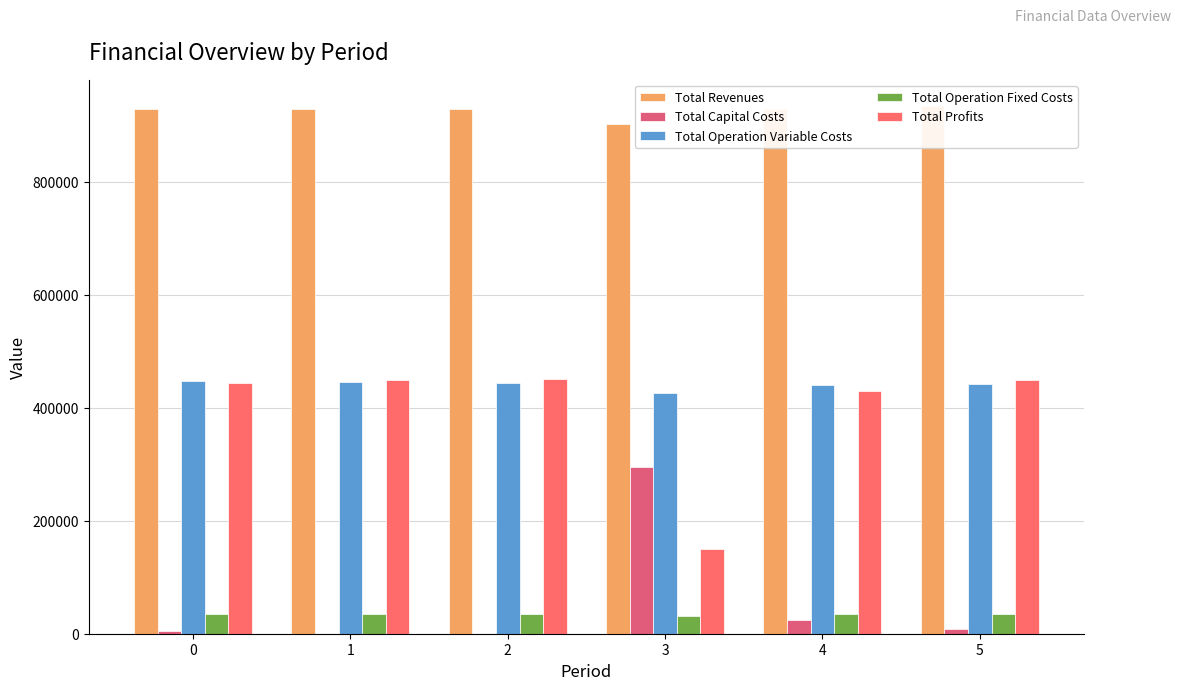

What is the average value of the Total Revenues series?

925791.2